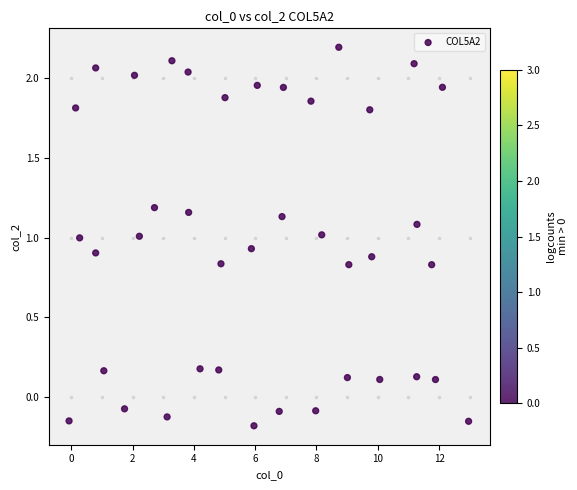

What is the range of Y values (max minus min)?

2.4